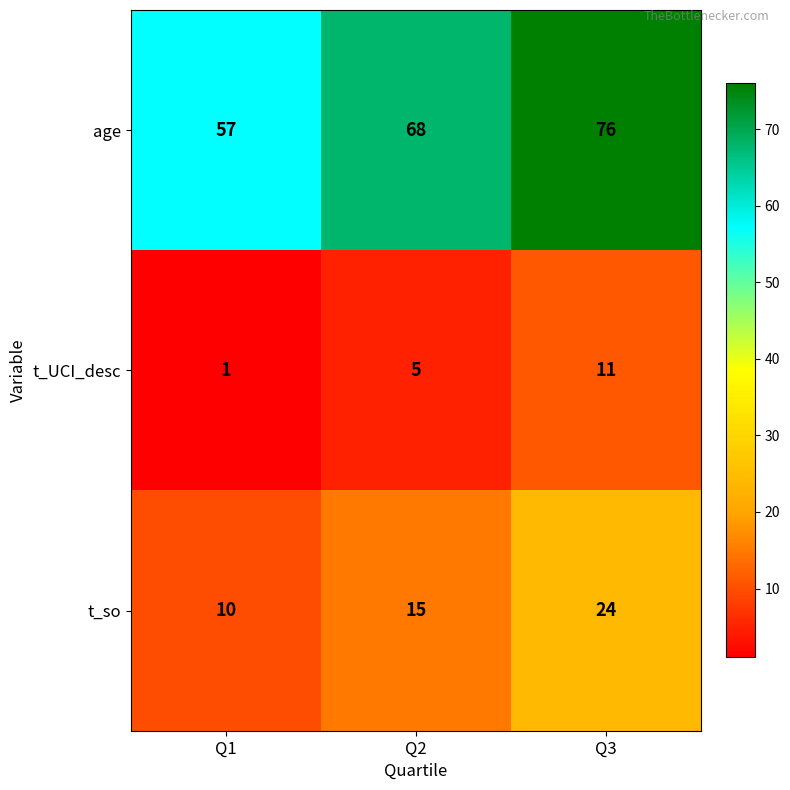

What is the sum of the age values at Q1 and Q3?

133